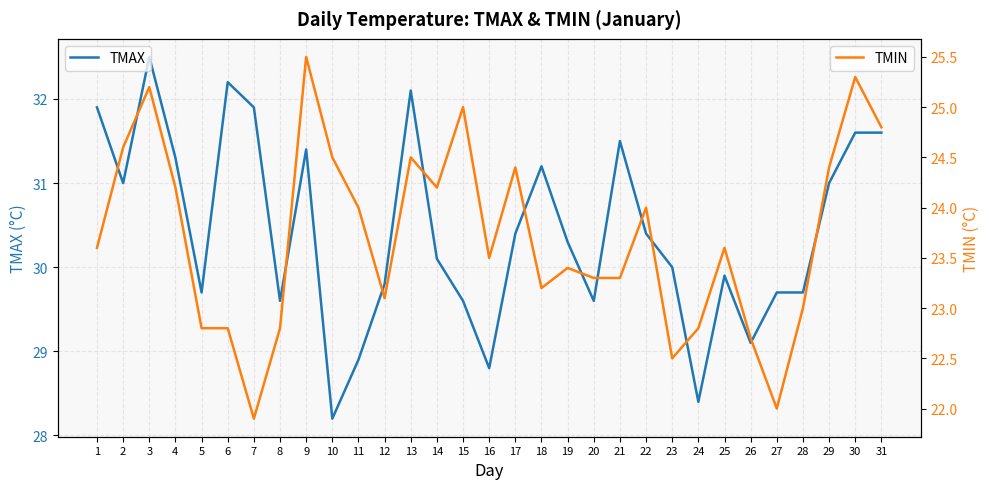

How many data points does each series have?

31